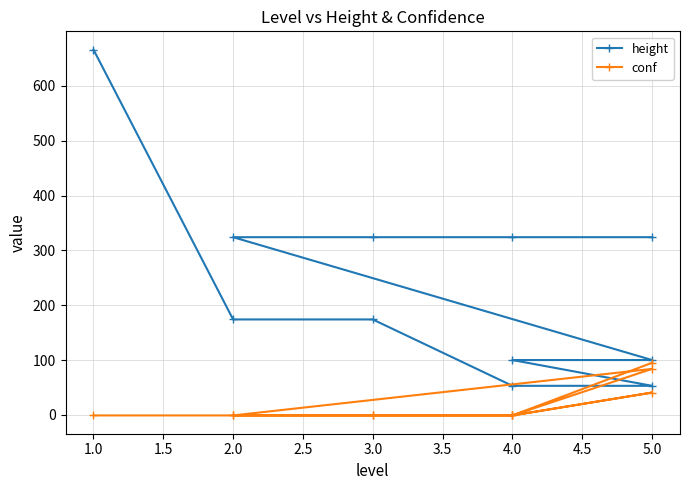

Rank the series by their maximum value, from lowest to highest.

conf, height